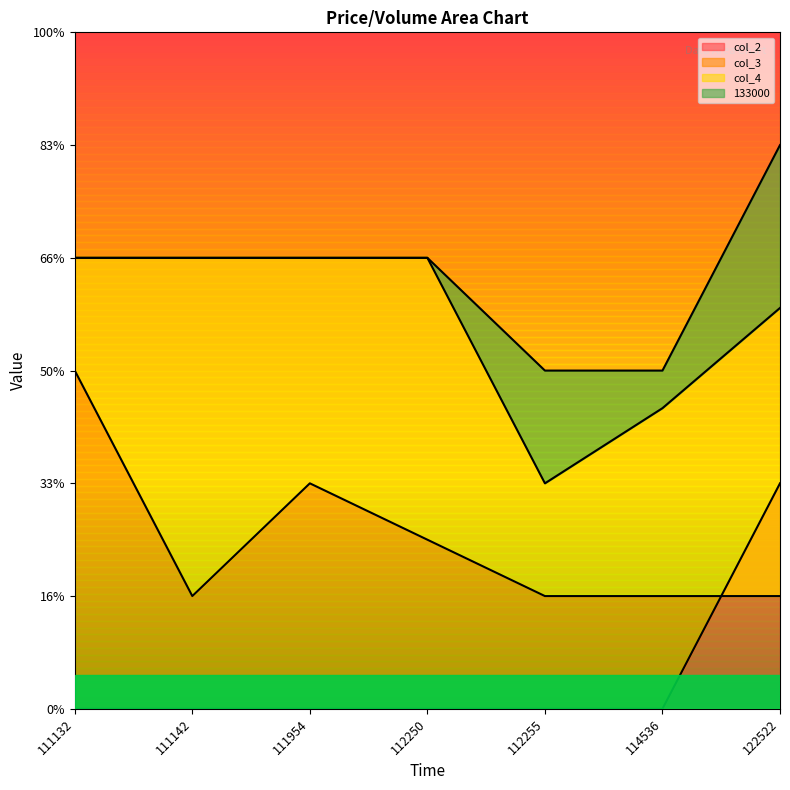

Is the value of col_4 at 112250 greater than the value of col_3 at 112250?

Yes